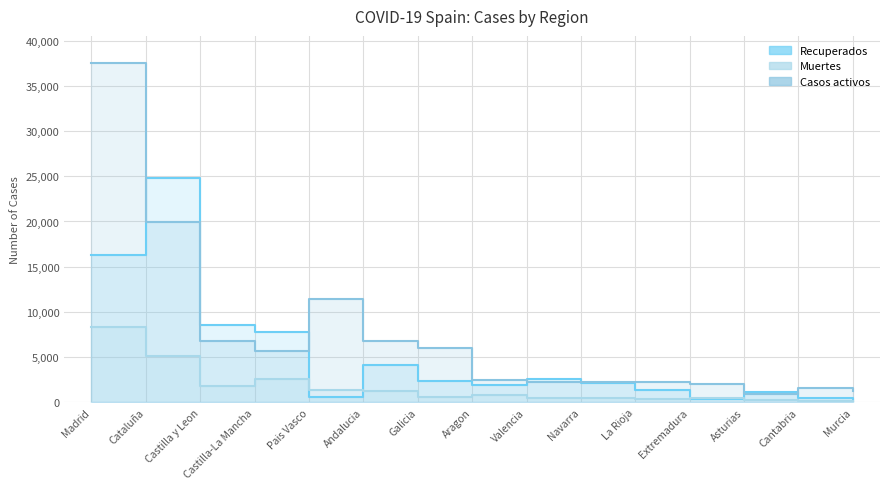

How many data points in Casos activos are above 2474?

7